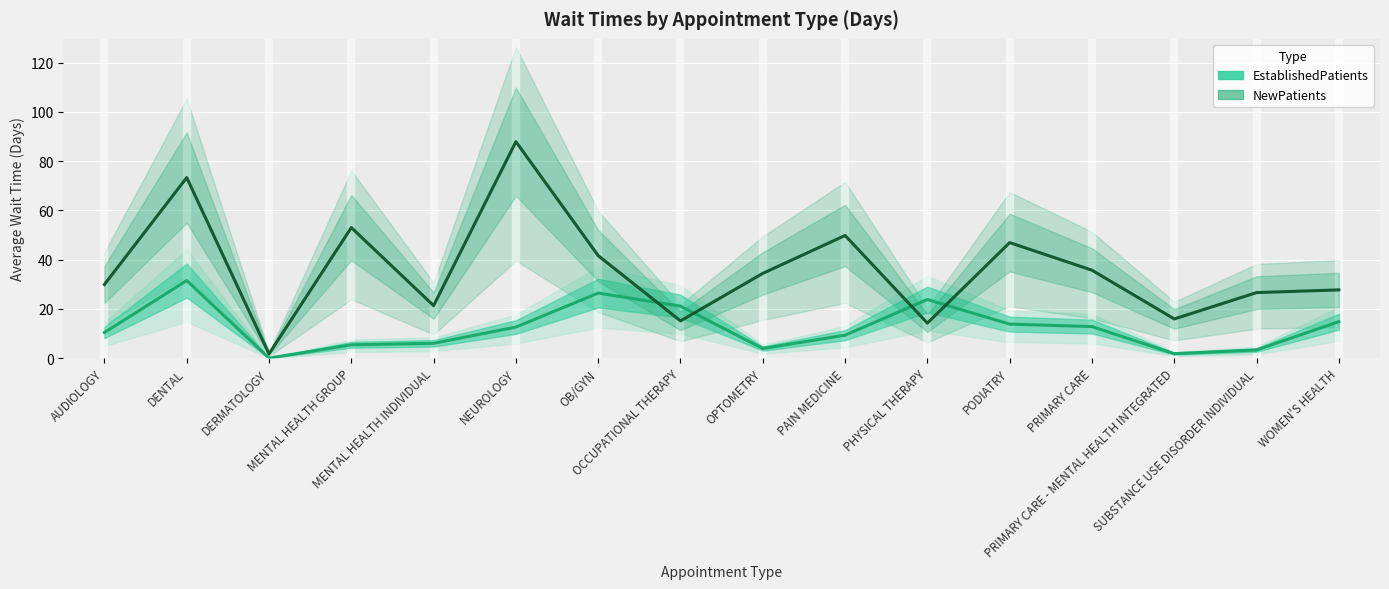

What is the difference between the maximum and minimum values in the NewPatients series?

86.2